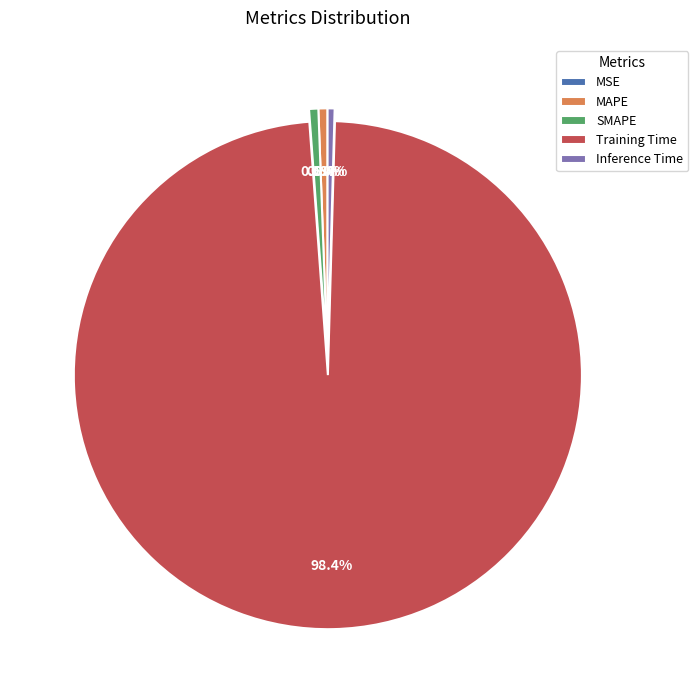

Which category has the biggest portion of the pie?

Training Time